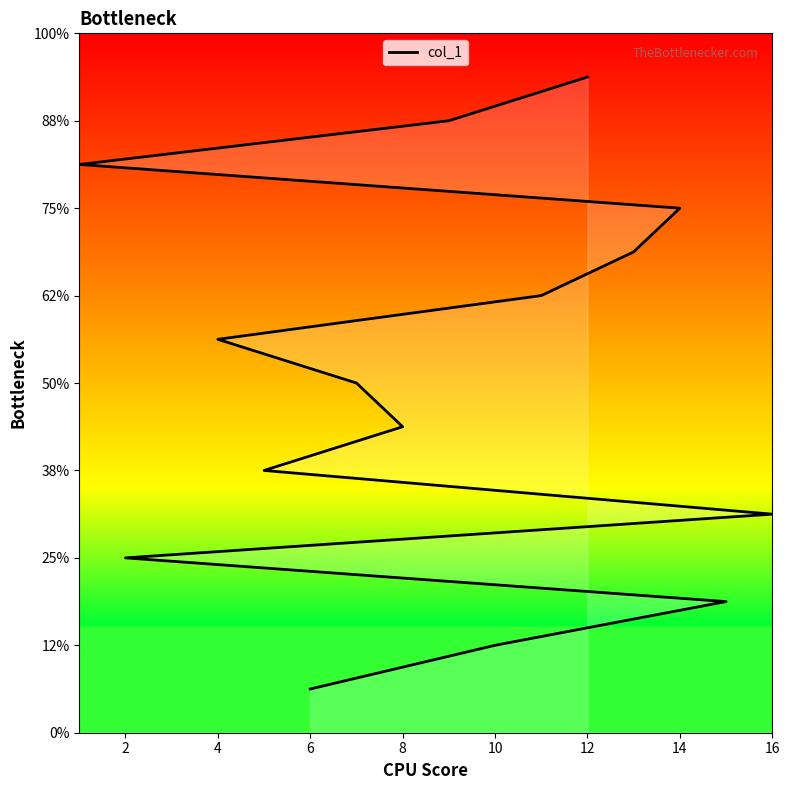

The chart shows a value of 2 at 6. True or false?

False